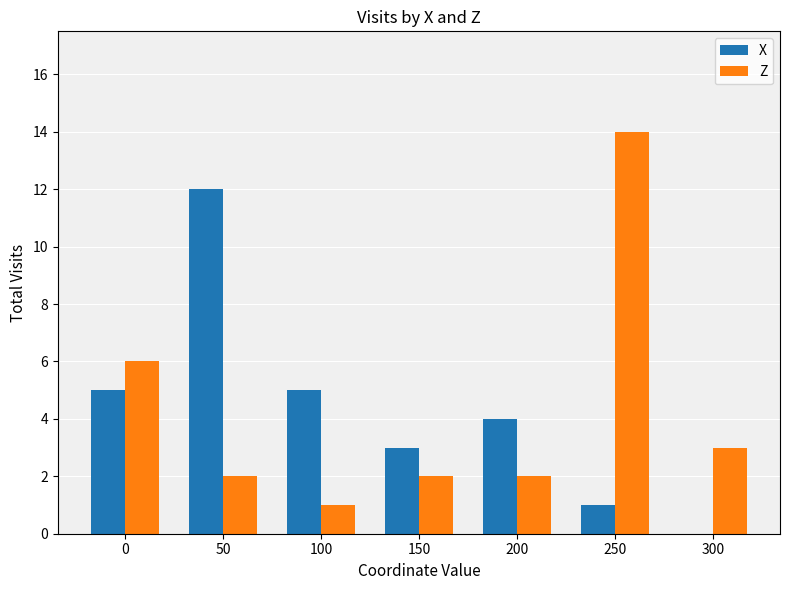

True or false: Z has a value of 4 at 0.

False